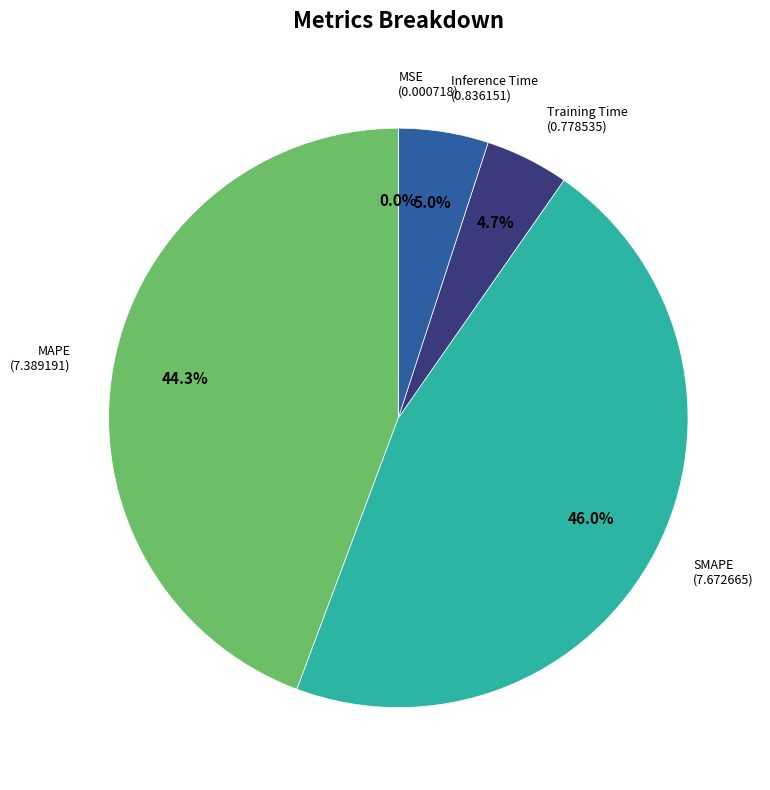

Is there a majority slice in this chart?

No